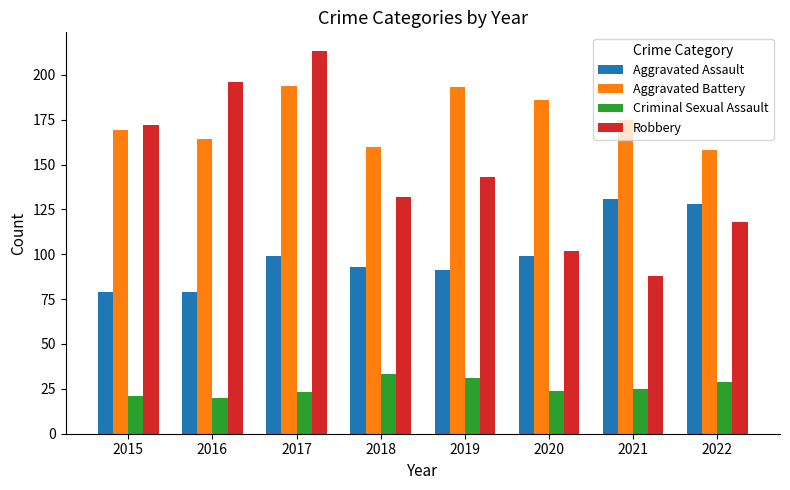

How many categories are shown in the chart?

8